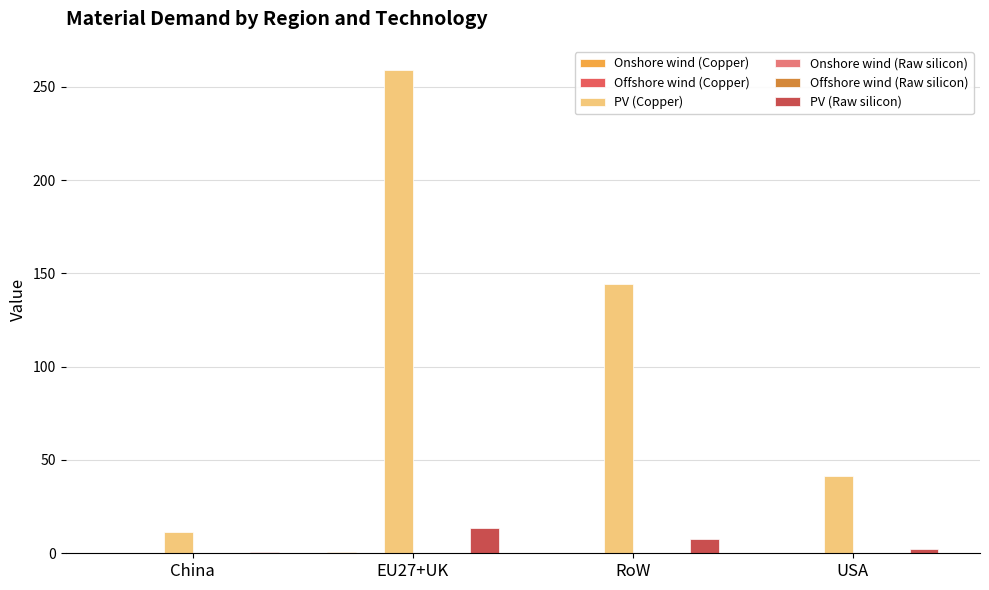

Rank the categories by Offshore wind (Copper) value from lowest to highest.

USA, China, RoW, EU27+UK